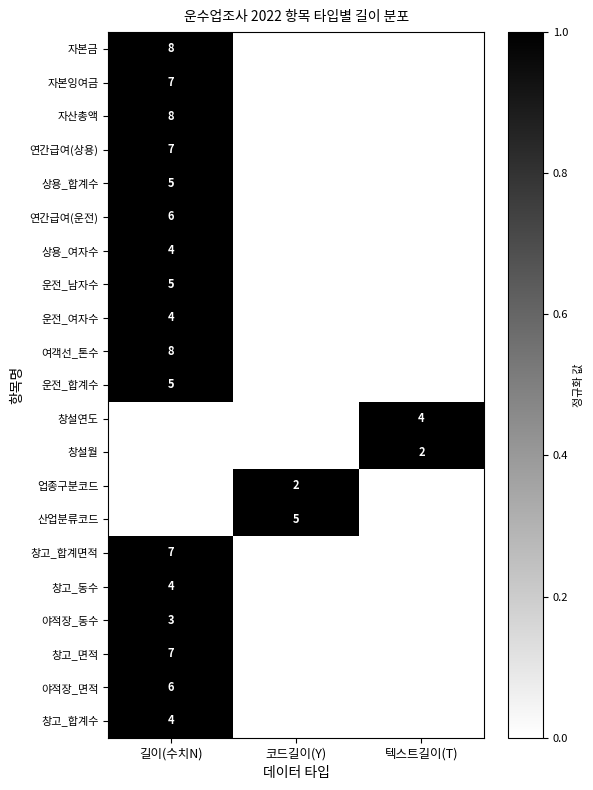

Is it true that 산업분류코드 equals 5 at 코드길이(Y)?

True